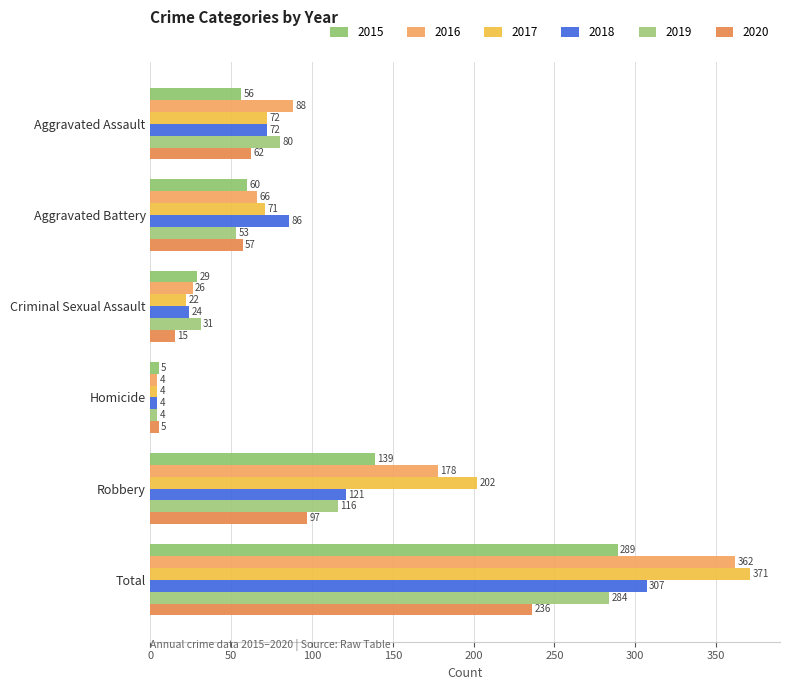

Which label corresponds to the largest value in the chart?

Total